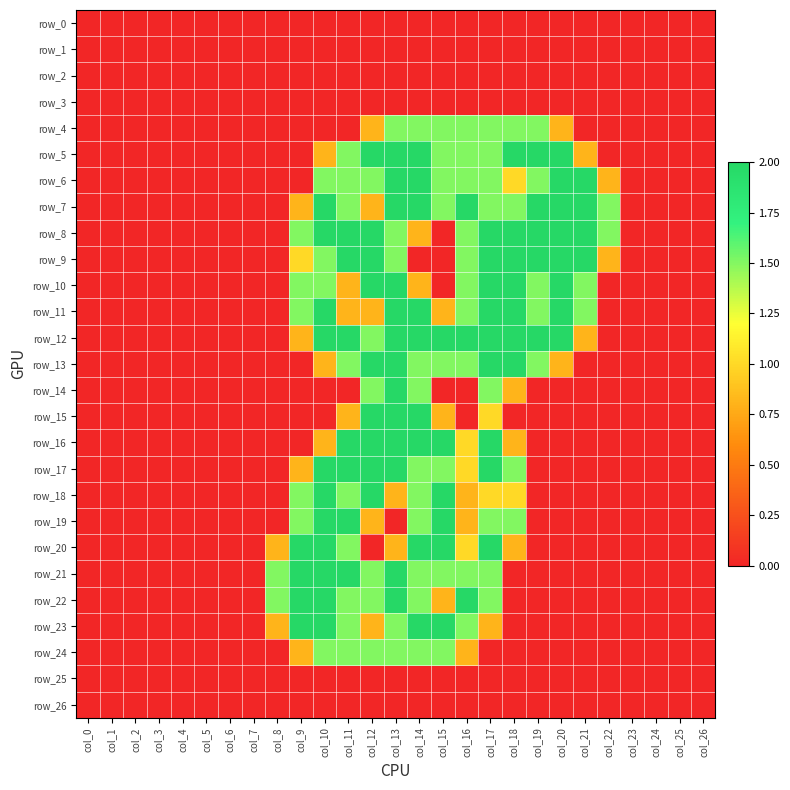

Reading left to right, list all the values displayed in this chart.

row_0: col_0=0.0	col_1=0.0	col_2=0.0	col_3=0.0	col_4=0.0	col_5=0.0	col_6=0.0	col_7=0.0	col_8=0.0	col_9=0.0	col_10=0.0	col_11=0.0	col_12=0.0	col_13=0.0	col_14=0.0	col_15=0.0	col_16=0.0	col_17=0.0	col_18=0.0	col_19=0.0	col_20=0.0	col_21=0.0	col_22=0.0	col_23=0.0	col_24=0.0	col_25=0.0	col_26=0.0
row_1: col_0=0.0	col_1=0.0	col_2=0.0	col_3=0.0	col_4=0.0	col_5=0.0	col_6=0.0	col_7=0.0	col_8=0.0	col_9=0.0	col_10=0.0	col_11=0.0	col_12=0.0	col_13=0.0	col_14=0.0	col_15=0.0	col_16=0.0	col_17=0.0	col_18=0.0	col_19=0.0	col_20=0.0	col_21=0.0	col_22=0.0	col_23=0.0	col_24=0.0	col_25=0.0	col_26=0.0
row_2: col_0=0.0	col_1=0.0	col_2=0.0	col_3=0.0	col_4=0.0	col_5=0.0	col_6=0.0	col_7=0.0	col_8=0.0	col_9=0.0	col_10=0.0	col_11=0.0	col_12=0.0	col_13=0.0	col_14=0.0	col_15=0.0	col_16=0.0	col_17=0.0	col_18=0.0	col_19=0.0	col_20=0.0	col_21=0.0	col_22=0.0	col_23=0.0	col_24=0.0	col_25=0.0	col_26=0.0
row_3: col_0=0.0	col_1=0.0	col_2=0.0	col_3=0.0	col_4=0.0	col_5=0.0	col_6=0.0	col_7=0.0	col_8=0.0	col_9=0.0	col_10=0.0	col_11=0.0	col_12=0.0	col_13=0.0	col_14=0.0	col_15=0.0	col_16=0.0	col_17=0.0	col_18=0.0	col_19=0.0	col_20=0.0	col_21=0.0	col_22=0.0	col_23=0.0	col_24=0.0	col_25=0.0	col_26=0.0
row_4: col_0=0.0	col_1=0.0	col_2=0.0	col_3=0.0	col_4=0.0	col_5=0.0	col_6=0.0	col_7=0.0	col_8=0.0	col_9=0.0	col_10=0.0	col_11=0.0	col_12=0.8	col_13=1.5	col_14=1.5	col_15=1.5	col_16=1.5	col_17=1.5	col_18=1.5	col_19=1.5	col_20=0.8	col_21=0.0	col_22=0.0	col_23=0.0	col_24=0.0	col_25=0.0	col_26=0.0
row_5: col_0=0.0	col_1=0.0	col_2=0.0	col_3=0.0	col_4=0.0	col_5=0.0	col_6=0.0	col_7=0.0	col_8=0.0	col_9=0.0	col_10=0.8	col_11=1.5	col_12=2.0	col_13=2.0	col_14=2.0	col_15=1.5	col_16=1.5	col_17=1.5	col_18=2.0	col_19=2.0	col_20=2.0	col_21=0.8	col_22=0.0	col_23=0.0	col_24=0.0	col_25=0.0	col_26=0.0
row_6: col_0=0.0	col_1=0.0	col_2=0.0	col_3=0.0	col_4=0.0	col_5=0.0	col_6=0.0	col_7=0.0	col_8=0.0	col_9=0.0	col_10=1.5	col_11=1.5	col_12=1.5	col_13=2.0	col_14=2.0	col_15=1.5	col_16=1.5	col_17=1.5	col_18=1.0	col_19=1.5	col_20=2.0	col_21=2.0	col_22=0.8	col_23=0.0	col_24=0.0	col_25=0.0	col_26=0.0
row_7: col_0=0.0	col_1=0.0	col_2=0.0	col_3=0.0	col_4=0.0	col_5=0.0	col_6=0.0	col_7=0.0	col_8=0.0	col_9=0.8	col_10=2.0	col_11=1.5	col_12=0.8	col_13=2.0	col_14=2.0	col_15=1.5	col_16=2.0	col_17=1.5	col_18=1.5	col_19=2.0	col_20=2.0	col_21=2.0	col_22=1.5	col_23=0.0	col_24=0.0	col_25=0.0	col_26=0.0
row_8: col_0=0.0	col_1=0.0	col_2=0.0	col_3=0.0	col_4=0.0	col_5=0.0	col_6=0.0	col_7=0.0	col_8=0.0	col_9=1.5	col_10=2.0	col_11=2.0	col_12=2.0	col_13=1.5	col_14=0.8	col_15=0.0	col_16=1.5	col_17=2.0	col_18=2.0	col_19=2.0	col_20=2.0	col_21=2.0	col_22=1.5	col_23=0.0	col_24=0.0	col_25=0.0	col_26=0.0
row_9: col_0=0.0	col_1=0.0	col_2=0.0	col_3=0.0	col_4=0.0	col_5=0.0	col_6=0.0	col_7=0.0	col_8=0.0	col_9=1.0	col_10=1.5	col_11=2.0	col_12=2.0	col_13=1.5	col_14=0.0	col_15=0.0	col_16=1.5	col_17=2.0	col_18=2.0	col_19=2.0	col_20=2.0	col_21=2.0	col_22=0.8	col_23=0.0	col_24=0.0	col_25=0.0	col_26=0.0
row_10: col_0=0.0	col_1=0.0	col_2=0.0	col_3=0.0	col_4=0.0	col_5=0.0	col_6=0.0	col_7=0.0	col_8=0.0	col_9=1.5	col_10=1.5	col_11=0.8	col_12=2.0	col_13=2.0	col_14=0.8	col_15=0.0	col_16=1.5	col_17=2.0	col_18=2.0	col_19=1.5	col_20=2.0	col_21=1.5	col_22=0.0	col_23=0.0	col_24=0.0	col_25=0.0	col_26=0.0
row_11: col_0=0.0	col_1=0.0	col_2=0.0	col_3=0.0	col_4=0.0	col_5=0.0	col_6=0.0	col_7=0.0	col_8=0.0	col_9=1.5	col_10=2.0	col_11=0.8	col_12=0.8	col_13=2.0	col_14=2.0	col_15=0.8	col_16=1.5	col_17=2.0	col_18=2.0	col_19=1.5	col_20=2.0	col_21=1.5	col_22=0.0	col_23=0.0	col_24=0.0	col_25=0.0	col_26=0.0
row_12: col_0=0.0	col_1=0.0	col_2=0.0	col_3=0.0	col_4=0.0	col_5=0.0	col_6=0.0	col_7=0.0	col_8=0.0	col_9=0.8	col_10=2.0	col_11=2.0	col_12=1.5	col_13=2.0	col_14=2.0	col_15=2.0	col_16=2.0	col_17=2.0	col_18=2.0	col_19=2.0	col_20=2.0	col_21=0.8	col_22=0.0	col_23=0.0	col_24=0.0	col_25=0.0	col_26=0.0
row_13: col_0=0.0	col_1=0.0	col_2=0.0	col_3=0.0	col_4=0.0	col_5=0.0	col_6=0.0	col_7=0.0	col_8=0.0	col_9=0.0	col_10=0.8	col_11=1.5	col_12=2.0	col_13=2.0	col_14=1.5	col_15=1.5	col_16=1.5	col_17=2.0	col_18=2.0	col_19=1.5	col_20=0.8	col_21=0.0	col_22=0.0	col_23=0.0	col_24=0.0	col_25=0.0	col_26=0.0
row_14: col_0=0.0	col_1=0.0	col_2=0.0	col_3=0.0	col_4=0.0	col_5=0.0	col_6=0.0	col_7=0.0	col_8=0.0	col_9=0.0	col_10=0.0	col_11=0.0	col_12=1.5	col_13=2.0	col_14=1.5	col_15=0.0	col_16=0.0	col_17=1.5	col_18=0.8	col_19=0.0	col_20=0.0	col_21=0.0	col_22=0.0	col_23=0.0	col_24=0.0	col_25=0.0	col_26=0.0
row_15: col_0=0.0	col_1=0.0	col_2=0.0	col_3=0.0	col_4=0.0	col_5=0.0	col_6=0.0	col_7=0.0	col_8=0.0	col_9=0.0	col_10=0.0	col_11=0.8	col_12=2.0	col_13=2.0	col_14=2.0	col_15=0.8	col_16=0.0	col_17=1.0	col_18=0.0	col_19=0.0	col_20=0.0	col_21=0.0	col_22=0.0	col_23=0.0	col_24=0.0	col_25=0.0	col_26=0.0
row_16: col_0=0.0	col_1=0.0	col_2=0.0	col_3=0.0	col_4=0.0	col_5=0.0	col_6=0.0	col_7=0.0	col_8=0.0	col_9=0.0	col_10=0.8	col_11=2.0	col_12=2.0	col_13=2.0	col_14=2.0	col_15=2.0	col_16=1.0	col_17=2.0	col_18=0.8	col_19=0.0	col_20=0.0	col_21=0.0	col_22=0.0	col_23=0.0	col_24=0.0	col_25=0.0	col_26=0.0
row_17: col_0=0.0	col_1=0.0	col_2=0.0	col_3=0.0	col_4=0.0	col_5=0.0	col_6=0.0	col_7=0.0	col_8=0.0	col_9=0.8	col_10=2.0	col_11=2.0	col_12=2.0	col_13=2.0	col_14=1.5	col_15=1.5	col_16=1.0	col_17=2.0	col_18=1.5	col_19=0.0	col_20=0.0	col_21=0.0	col_22=0.0	col_23=0.0	col_24=0.0	col_25=0.0	col_26=0.0
row_18: col_0=0.0	col_1=0.0	col_2=0.0	col_3=0.0	col_4=0.0	col_5=0.0	col_6=0.0	col_7=0.0	col_8=0.0	col_9=1.5	col_10=2.0	col_11=1.5	col_12=2.0	col_13=0.8	col_14=1.5	col_15=2.0	col_16=0.8	col_17=1.0	col_18=1.0	col_19=0.0	col_20=0.0	col_21=0.0	col_22=0.0	col_23=0.0	col_24=0.0	col_25=0.0	col_26=0.0
row_19: col_0=0.0	col_1=0.0	col_2=0.0	col_3=0.0	col_4=0.0	col_5=0.0	col_6=0.0	col_7=0.0	col_8=0.0	col_9=1.5	col_10=2.0	col_11=2.0	col_12=0.8	col_13=0.0	col_14=1.5	col_15=2.0	col_16=0.8	col_17=1.5	col_18=1.5	col_19=0.0	col_20=0.0	col_21=0.0	col_22=0.0	col_23=0.0	col_24=0.0	col_25=0.0	col_26=0.0
row_20: col_0=0.0	col_1=0.0	col_2=0.0	col_3=0.0	col_4=0.0	col_5=0.0	col_6=0.0	col_7=0.0	col_8=0.8	col_9=2.0	col_10=2.0	col_11=1.5	col_12=0.0	col_13=0.8	col_14=2.0	col_15=2.0	col_16=1.0	col_17=2.0	col_18=0.8	col_19=0.0	col_20=0.0	col_21=0.0	col_22=0.0	col_23=0.0	col_24=0.0	col_25=0.0	col_26=0.0
row_21: col_0=0.0	col_1=0.0	col_2=0.0	col_3=0.0	col_4=0.0	col_5=0.0	col_6=0.0	col_7=0.0	col_8=1.5	col_9=2.0	col_10=2.0	col_11=2.0	col_12=1.5	col_13=2.0	col_14=1.5	col_15=1.5	col_16=1.5	col_17=1.5	col_18=0.0	col_19=0.0	col_20=0.0	col_21=0.0	col_22=0.0	col_23=0.0	col_24=0.0	col_25=0.0	col_26=0.0
row_22: col_0=0.0	col_1=0.0	col_2=0.0	col_3=0.0	col_4=0.0	col_5=0.0	col_6=0.0	col_7=0.0	col_8=1.5	col_9=2.0	col_10=2.0	col_11=1.5	col_12=1.5	col_13=2.0	col_14=1.5	col_15=0.8	col_16=2.0	col_17=1.5	col_18=0.0	col_19=0.0	col_20=0.0	col_21=0.0	col_22=0.0	col_23=0.0	col_24=0.0	col_25=0.0	col_26=0.0
row_23: col_0=0.0	col_1=0.0	col_2=0.0	col_3=0.0	col_4=0.0	col_5=0.0	col_6=0.0	col_7=0.0	col_8=0.8	col_9=2.0	col_10=2.0	col_11=1.5	col_12=0.8	col_13=1.5	col_14=2.0	col_15=2.0	col_16=1.5	col_17=0.8	col_18=0.0	col_19=0.0	col_20=0.0	col_21=0.0	col_22=0.0	col_23=0.0	col_24=0.0	col_25=0.0	col_26=0.0
row_24: col_0=0.0	col_1=0.0	col_2=0.0	col_3=0.0	col_4=0.0	col_5=0.0	col_6=0.0	col_7=0.0	col_8=0.0	col_9=0.8	col_10=1.5	col_11=1.5	col_12=1.5	col_13=1.5	col_14=1.5	col_15=1.5	col_16=0.8	col_17=0.0	col_18=0.0	col_19=0.0	col_20=0.0	col_21=0.0	col_22=0.0	col_23=0.0	col_24=0.0	col_25=0.0	col_26=0.0
row_25: col_0=0.0	col_1=0.0	col_2=0.0	col_3=0.0	col_4=0.0	col_5=0.0	col_6=0.0	col_7=0.0	col_8=0.0	col_9=0.0	col_10=0.0	col_11=0.0	col_12=0.0	col_13=0.0	col_14=0.0	col_15=0.0	col_16=0.0	col_17=0.0	col_18=0.0	col_19=0.0	col_20=0.0	col_21=0.0	col_22=0.0	col_23=0.0	col_24=0.0	col_25=0.0	col_26=0.0
row_26: col_0=0.0	col_1=0.0	col_2=0.0	col_3=0.0	col_4=0.0	col_5=0.0	col_6=0.0	col_7=0.0	col_8=0.0	col_9=0.0	col_10=0.0	col_11=0.0	col_12=0.0	col_13=0.0	col_14=0.0	col_15=0.0	col_16=0.0	col_17=0.0	col_18=0.0	col_19=0.0	col_20=0.0	col_21=0.0	col_22=0.0	col_23=0.0	col_24=0.0	col_25=0.0	col_26=0.0